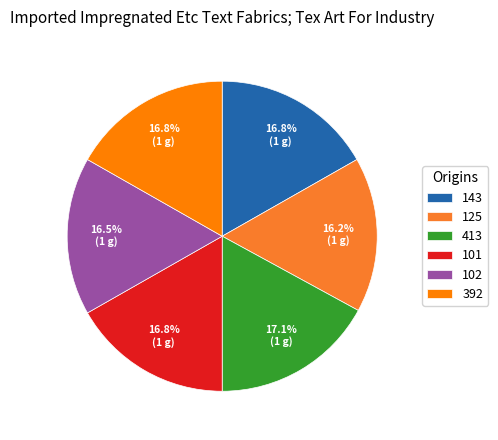

To the nearest percent, what is the combined percentage of 143 and 413?

34%